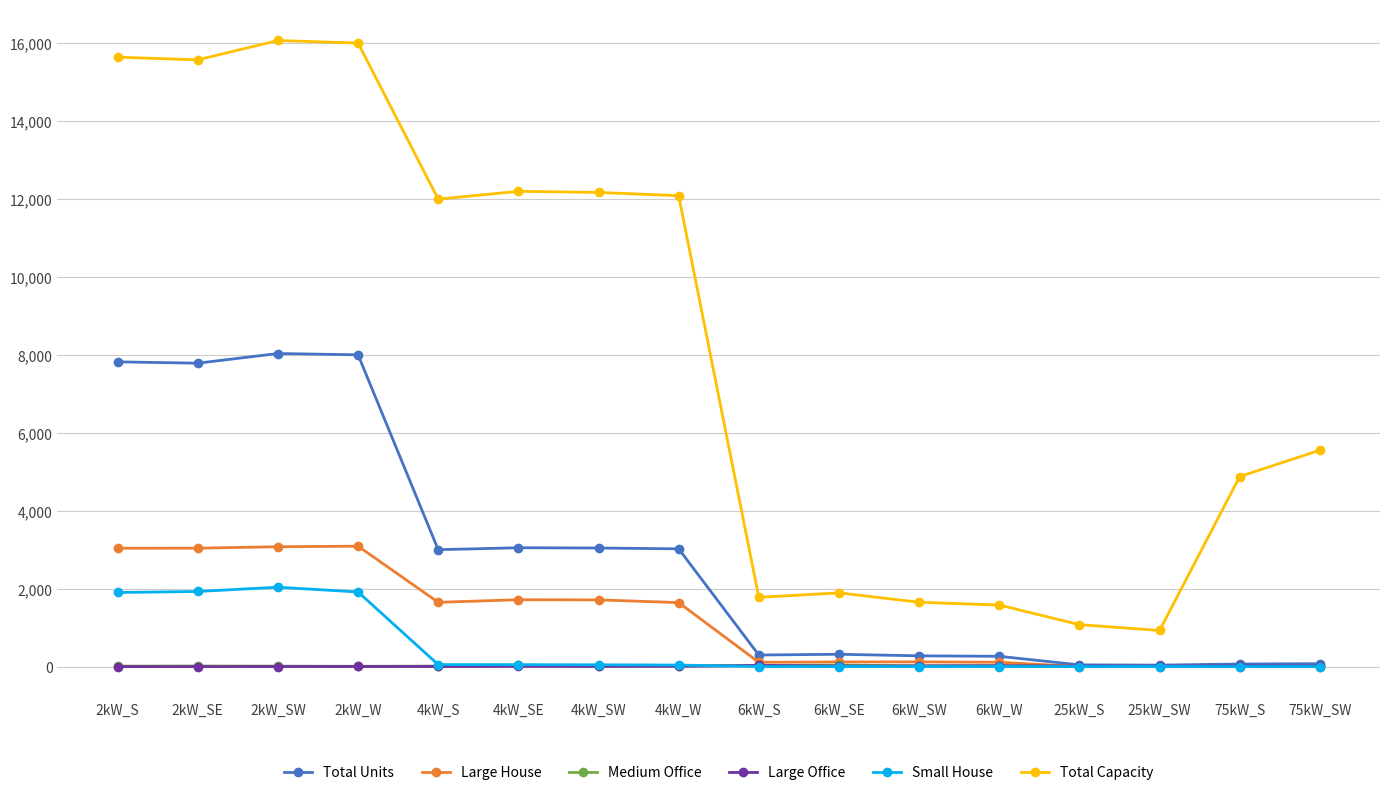

Which series has the largest total across all categories?

Total Capacity